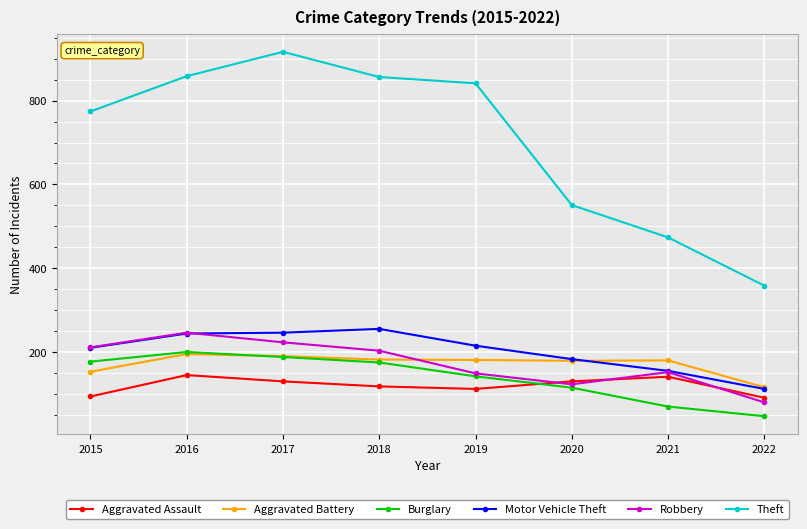

Is it true that Aggravated Assault equals 142 at 2021?

True